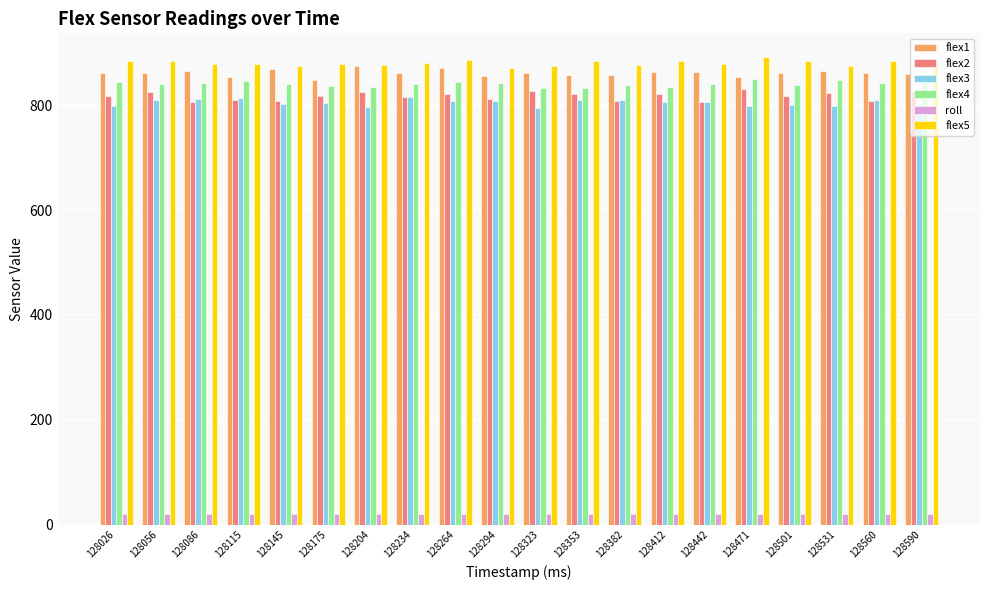

What are all the series names shown in the legend?

flex1, flex2, flex3, flex4, roll, flex5